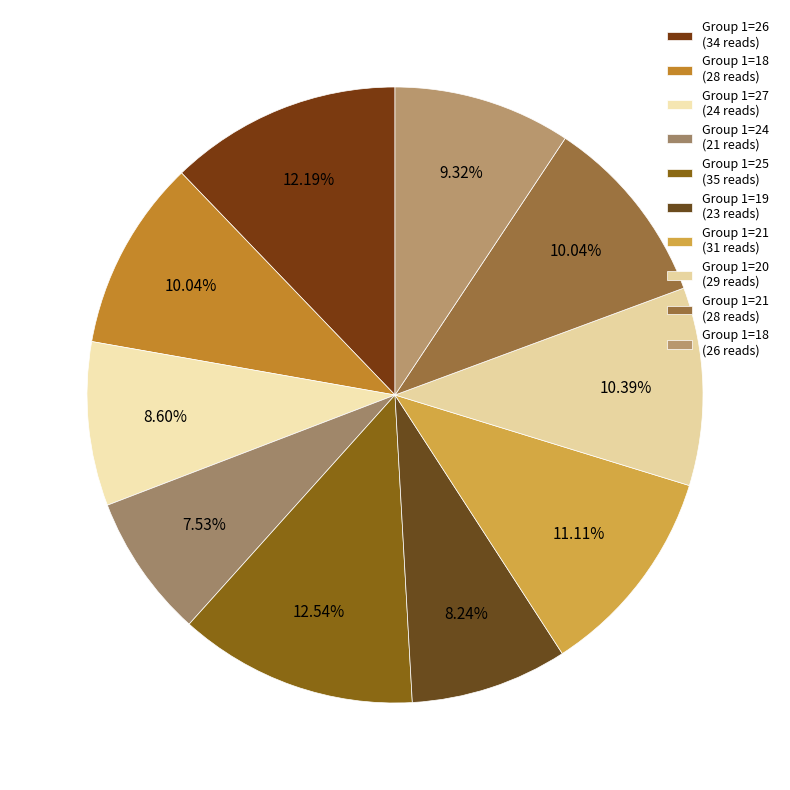

How many segments does this pie chart have?

10